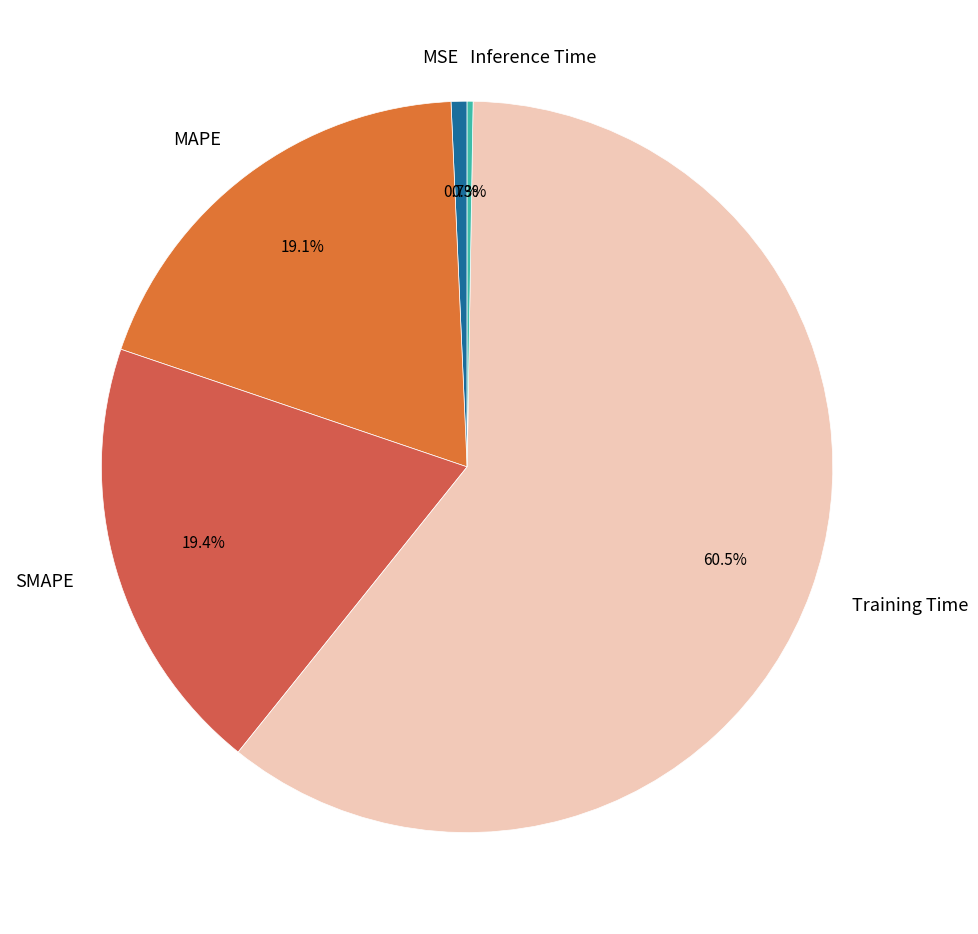

Which slice represents more than half of the pie?

Training Time